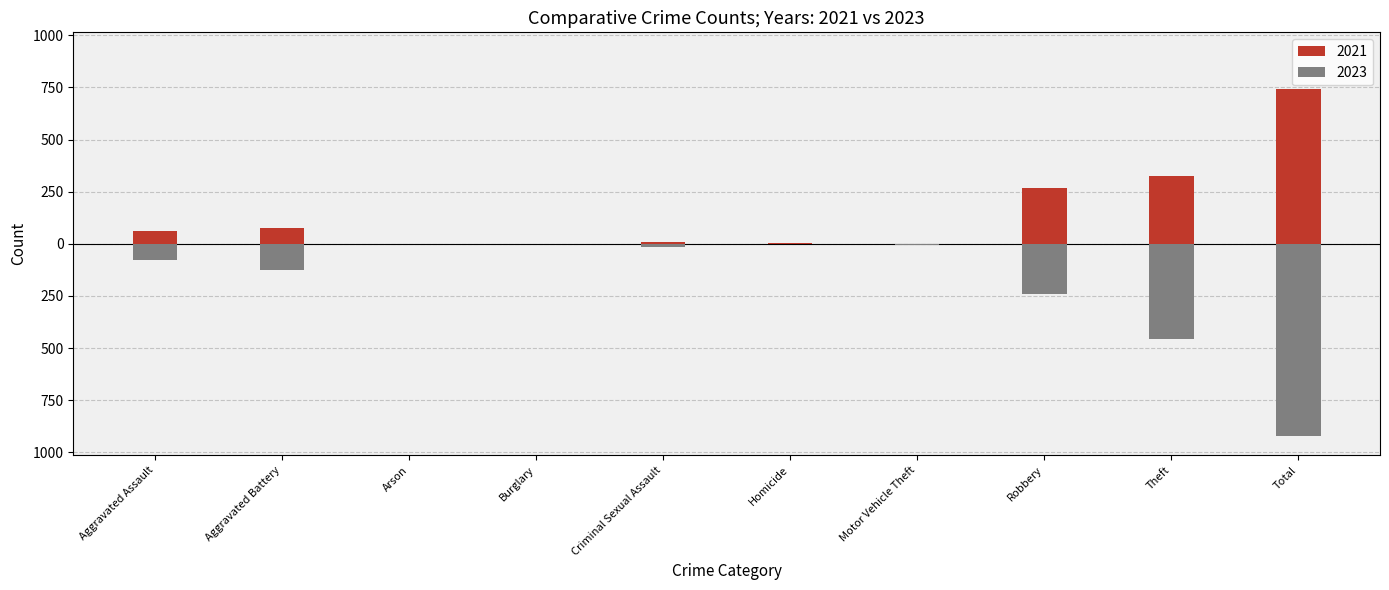

What is the greatest value displayed?

742